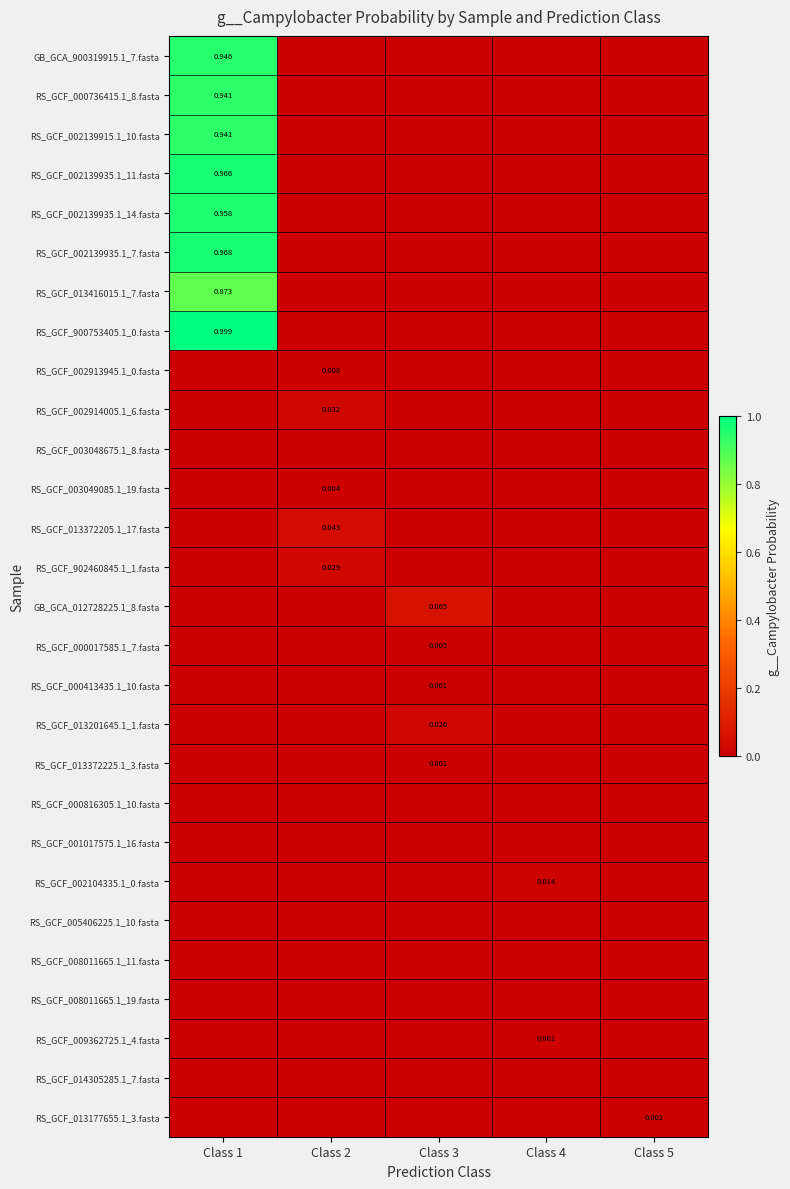

Between Class 1 and Class 3, which series saw the biggest shift?

RS_GCF_900753405.1_0.fasta